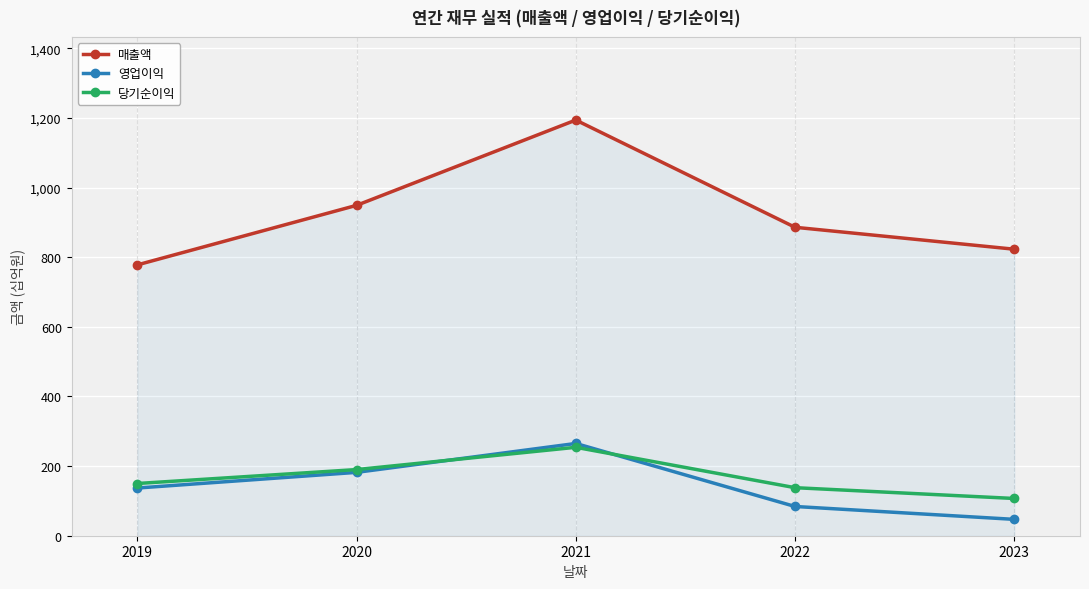

What is the value of the 영업이익 point at the 5th from the left?

47